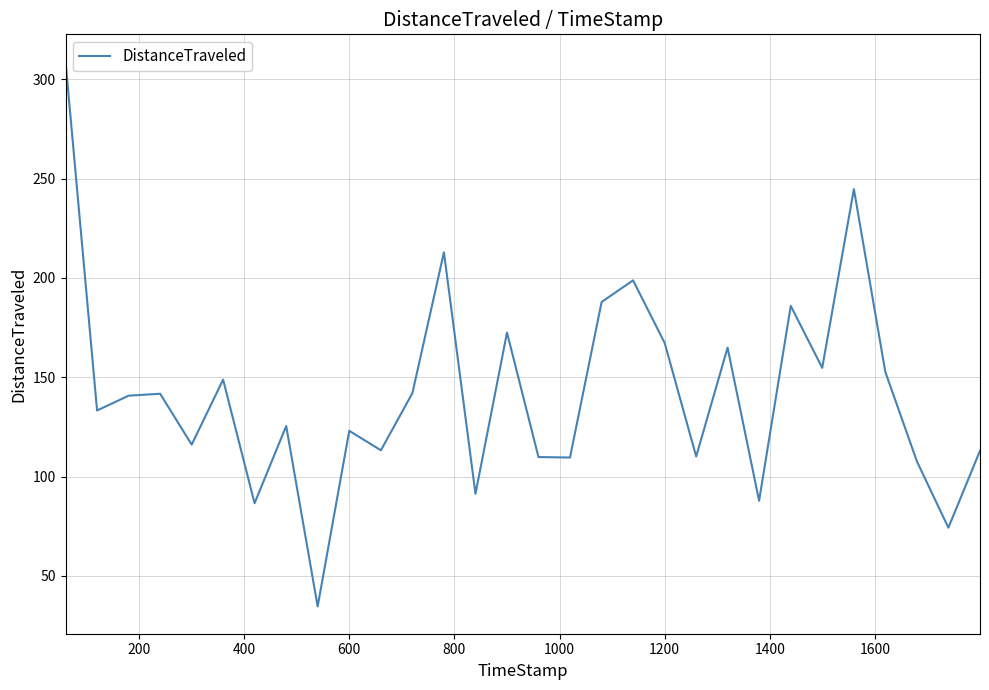

What is the smallest value displayed?

34.6